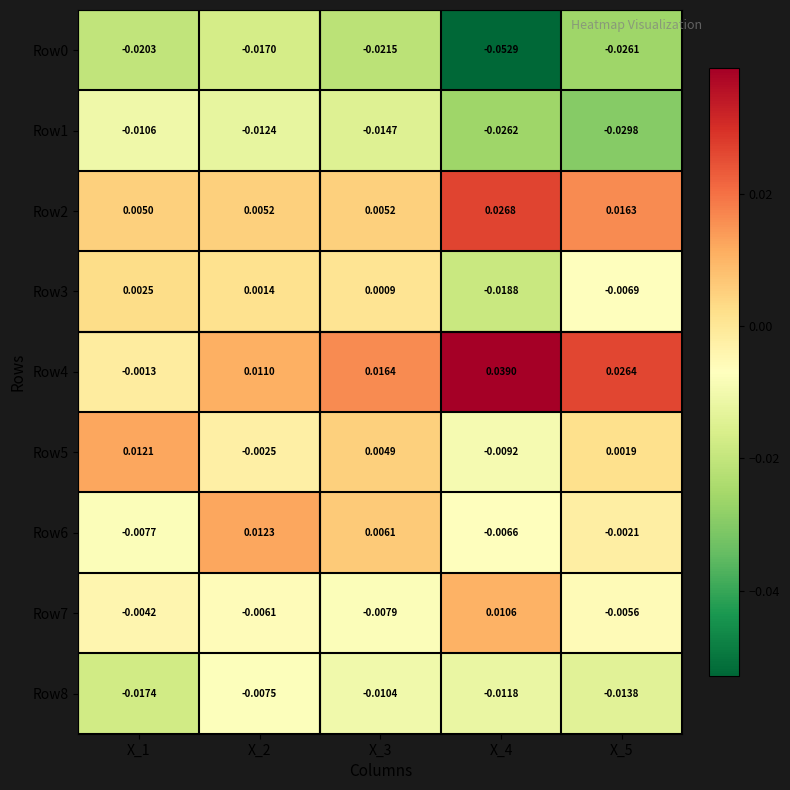

Is the value of Row0 at X_3 greater than the value of Row1 at X_1?

No